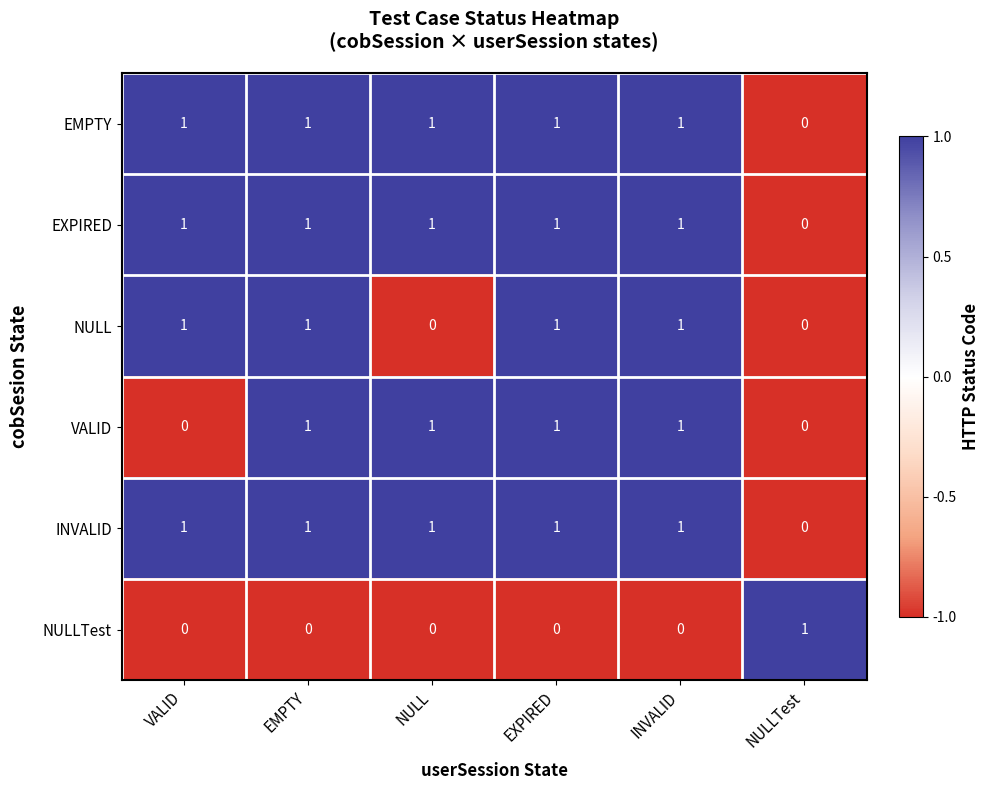

At how many categories does at least one series exceed 0?

6